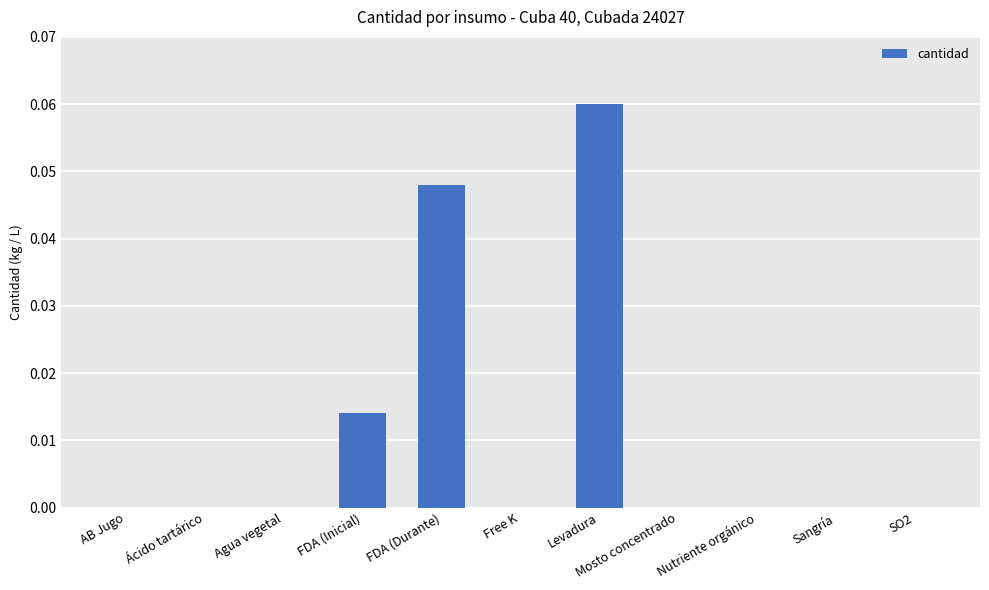

Is it true that the value at SO2 is 0.0?

True